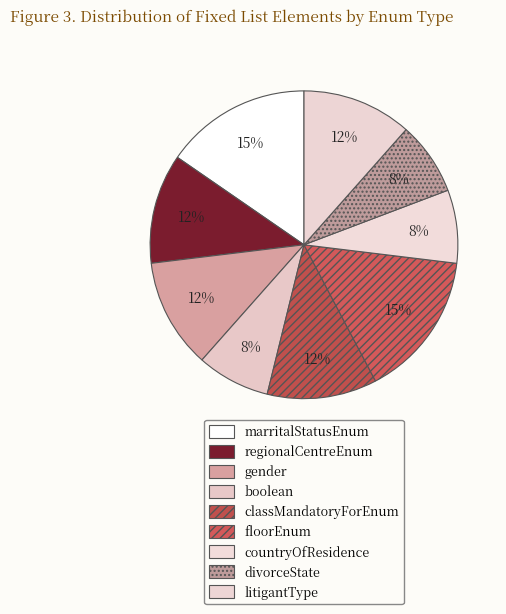

Which slice is the largest?

marritalStatusEnum